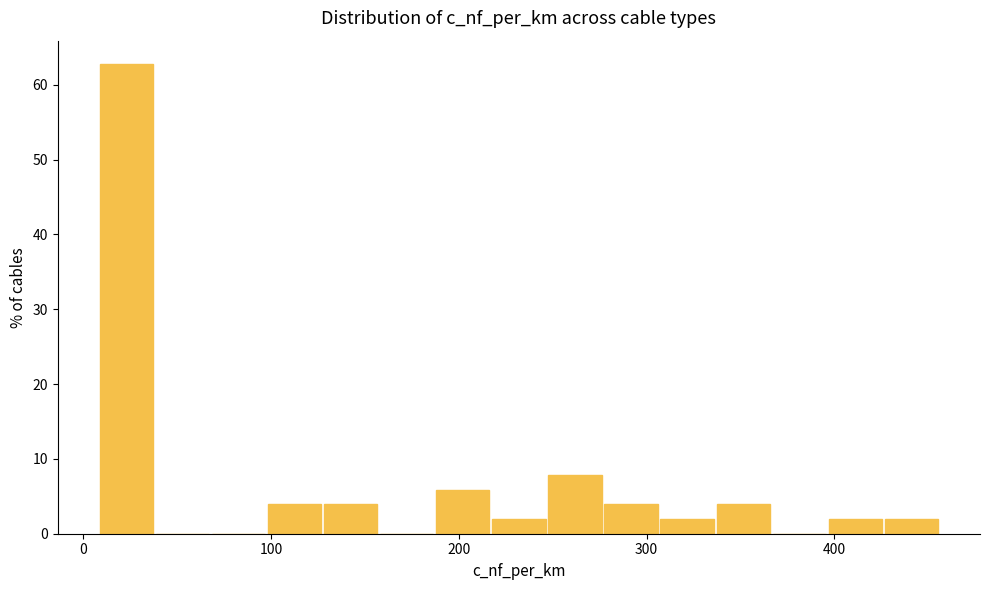

Around what value on the x-axis is the tallest bar? Give the approximate position of its centre, as read against the axis.

20